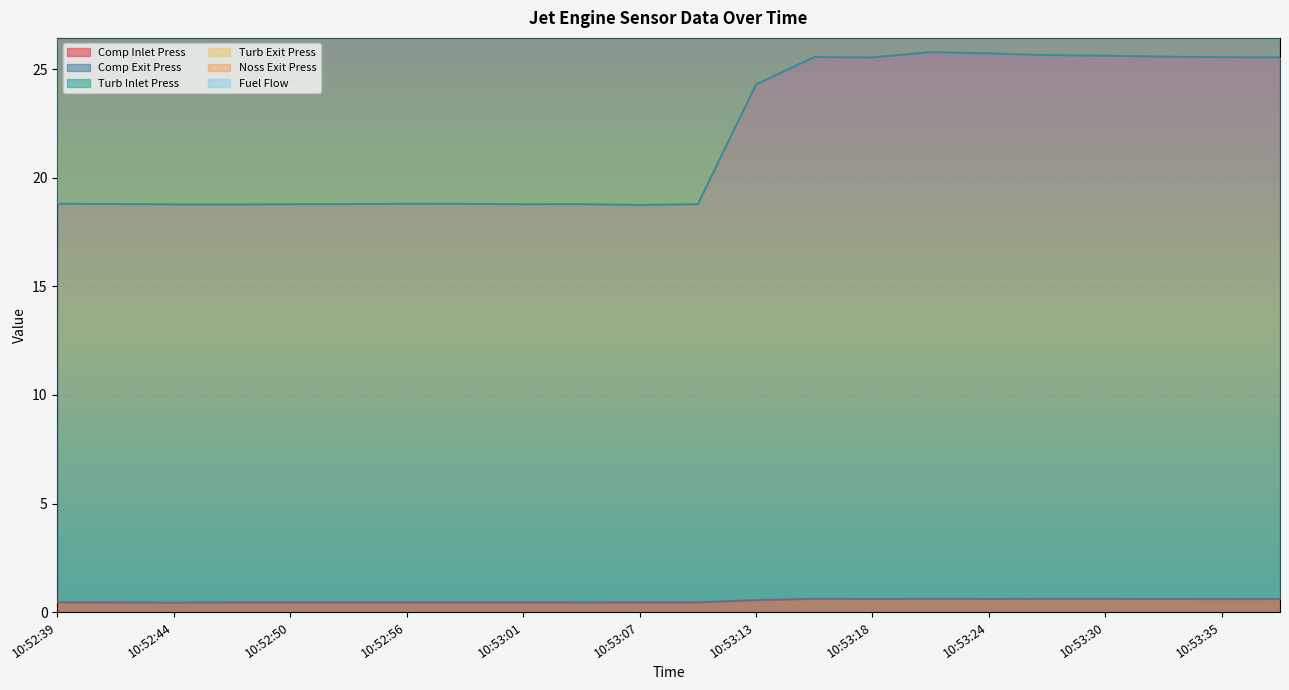

Reading right to left, what are all the values shown in this chart?

Comp Inlet Press: 10:53:38=0.6	10:53:35=0.6	10:53:32=0.6	10:53:30=0.6	10:53:27=0.6	10:53:24=0.6	10:53:21=0.6	10:53:18=0.6	10:53:15=0.6	10:53:13=0.6	10:53:10=0.5	10:53:07=0.5	10:53:04=0.4	10:53:01=0.5	10:52:58=0.5	10:52:56=0.5	10:52:53=0.5	10:52:50=0.5	10:52:47=0.5	10:52:44=0.4	10:52:41=0.5	10:52:39=0.5
Comp Exit Press: 10:53:38=25.6	10:53:35=25.6	10:53:32=25.6	10:53:30=25.6	10:53:27=25.7	10:53:24=25.7	10:53:21=25.8	10:53:18=25.6	10:53:15=25.6	10:53:13=24.3	10:53:10=18.8	10:53:07=18.8	10:53:04=18.8	10:53:01=18.8	10:52:58=18.8	10:52:56=18.8	10:52:53=18.8	10:52:50=18.8	10:52:47=18.8	10:52:44=18.8	10:52:41=18.8	10:52:39=18.8
Turb Inlet Press: 10:53:38=50.2	10:53:35=50.3	10:53:32=50.3	10:53:30=50.4	10:53:27=50.4	10:53:24=50.6	10:53:21=50.8	10:53:18=50.2	10:53:15=50.3	10:53:13=48.0	10:53:10=36.9	10:53:07=36.8	10:53:04=36.9	10:53:01=36.9	10:52:58=36.9	10:52:56=36.9	10:52:53=36.9	10:52:50=36.9	10:52:47=36.9	10:52:44=36.9	10:52:41=36.9	10:52:39=37.0
Turb Exit Press: 10:53:38=56.9	10:53:35=57.0	10:53:32=57.0	10:53:30=57.1	10:53:27=57.2	10:53:24=57.4	10:53:21=57.5	10:53:18=56.9	10:53:15=56.9	10:53:13=54.3	10:53:10=41.6	10:53:07=41.5	10:53:04=41.5	10:53:01=41.5	10:52:58=41.5	10:52:56=41.5	10:52:53=41.5	10:52:50=41.5	10:52:47=41.5	10:52:44=41.5	10:52:41=41.5	10:52:39=41.6
Noss Exit Press: 10:53:38=54.3	10:53:35=54.3	10:53:32=54.4	10:53:30=54.5	10:53:27=54.5	10:53:24=54.7	10:53:21=54.8	10:53:18=54.3	10:53:15=54.3	10:53:13=51.8	10:53:10=39.7	10:53:07=39.6	10:53:04=39.7	10:53:01=39.7	10:52:58=39.7	10:52:56=39.7	10:52:53=39.7	10:52:50=39.7	10:52:47=39.7	10:52:44=39.7	10:52:41=39.7	10:52:39=39.7
Fuel Flow: 10:53:38=60.9	10:53:35=60.9	10:53:32=61.0	10:53:30=61.1	10:53:27=61.1	10:53:24=61.3	10:53:21=61.5	10:53:18=60.8	10:53:15=60.9	10:53:13=58.2	10:53:10=45.1	10:53:07=44.7	10:53:04=44.8	10:53:01=44.8	10:52:58=44.8	10:52:56=44.8	10:52:53=44.7	10:52:50=44.8	10:52:47=44.7	10:52:44=44.8	10:52:41=44.8	10:52:39=44.8